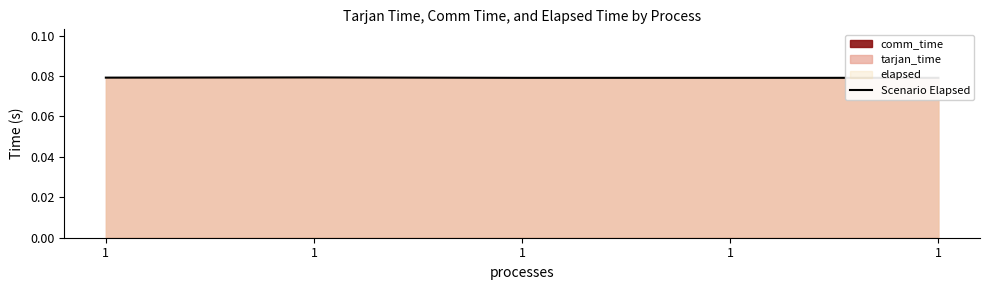

Rank the categories by value from lowest to highest.

1, 1, 1, 1, 1